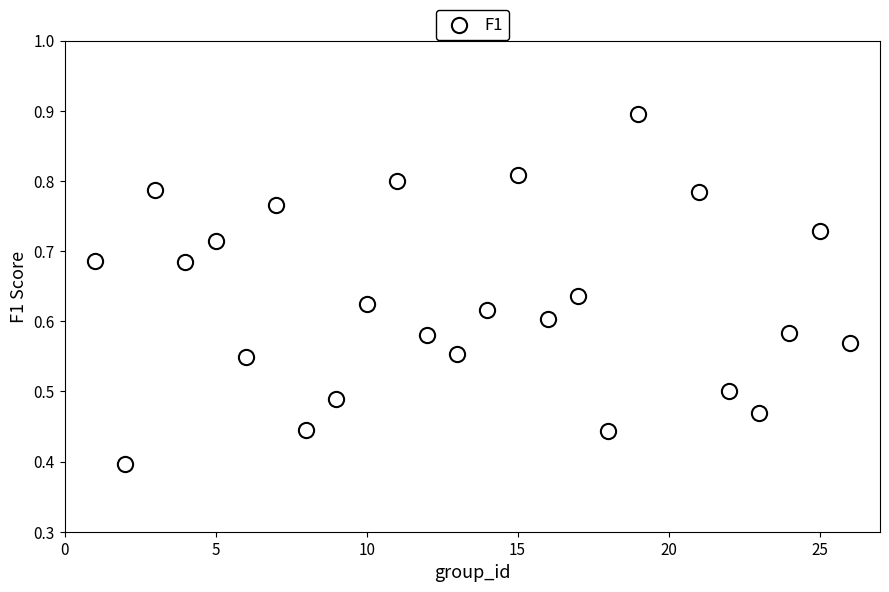

Count the number of points in this scatter plot.

25